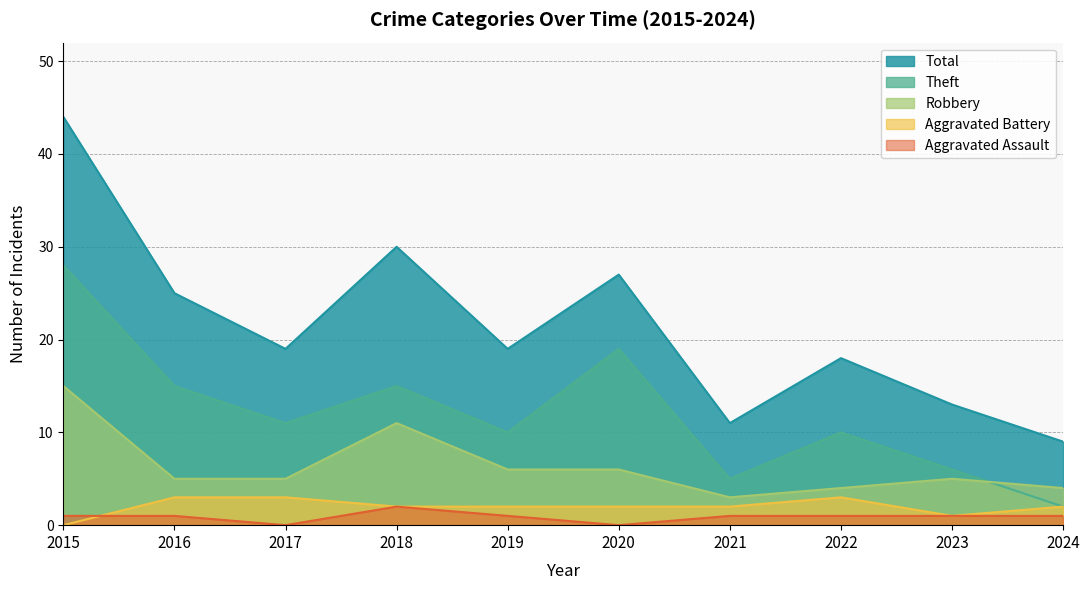

Read the Aggravated Assault value at 2023.

1